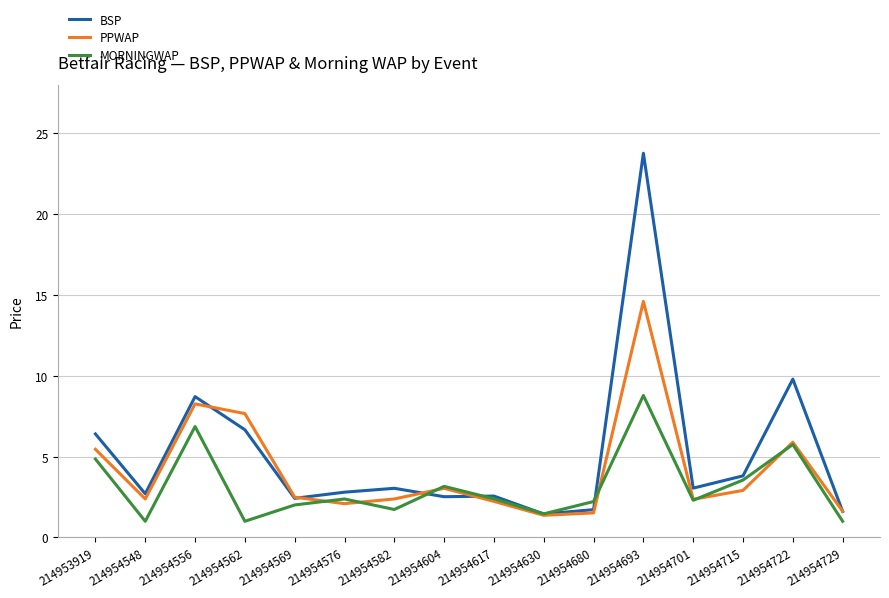

Which series changed the most between 214954630 and 214954722?

BSP